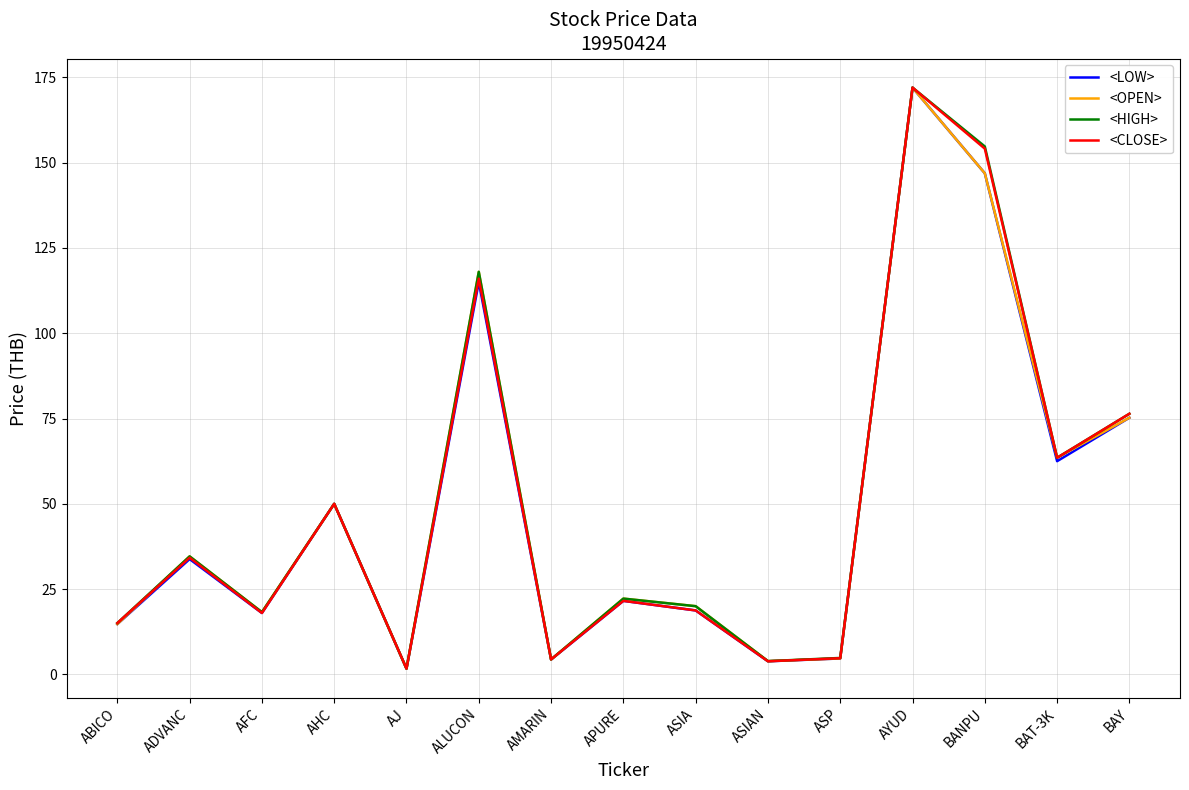

What is the spread (max minus min) of values at ADVANC?

0.8